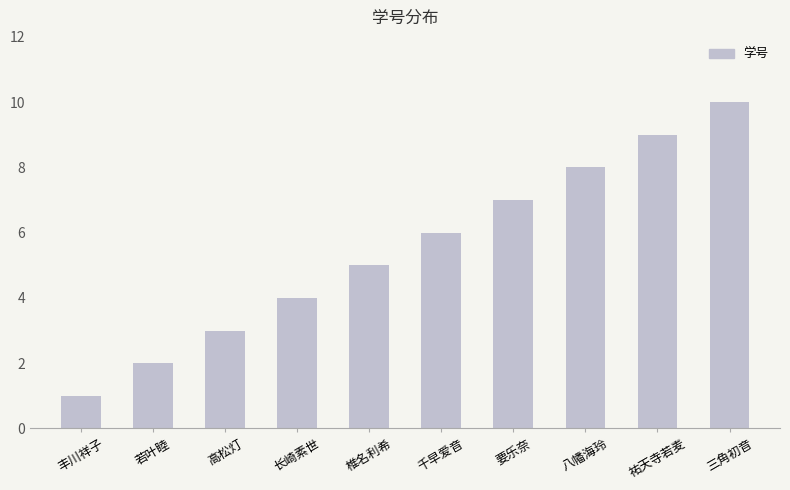

How many values are between 3 and 8?

6